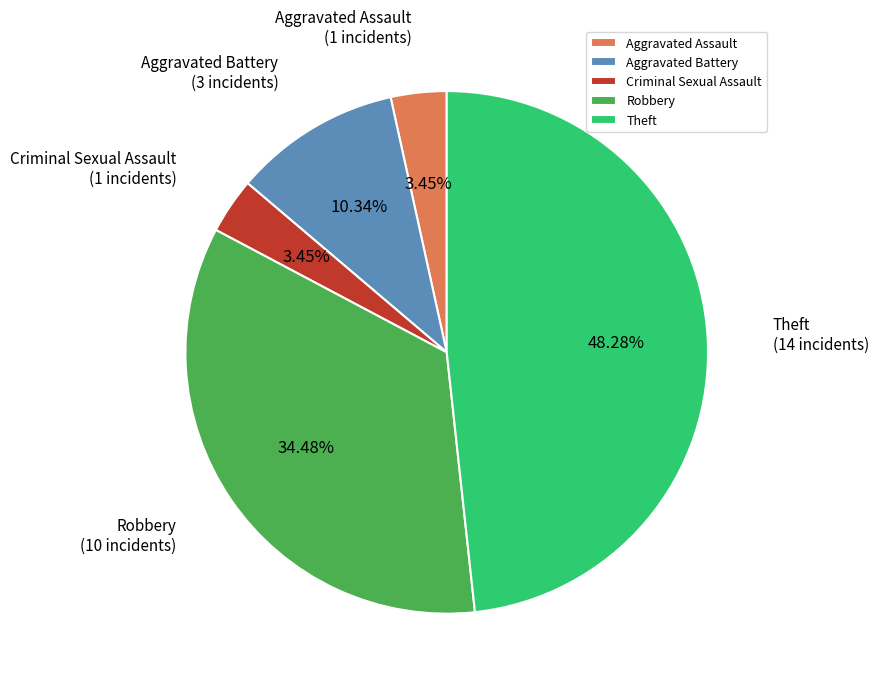

Count the number of slices in the pie.

5